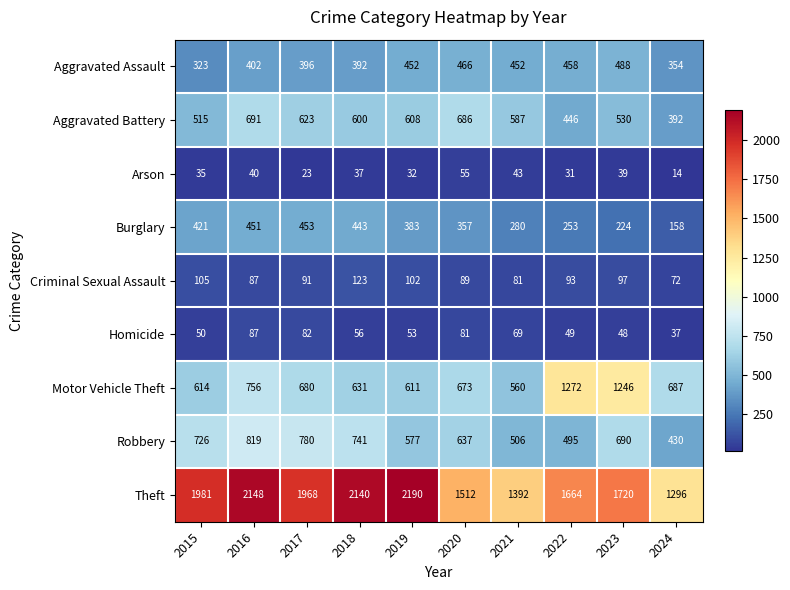

What is the difference between the highest and lowest values at 2018?

2103